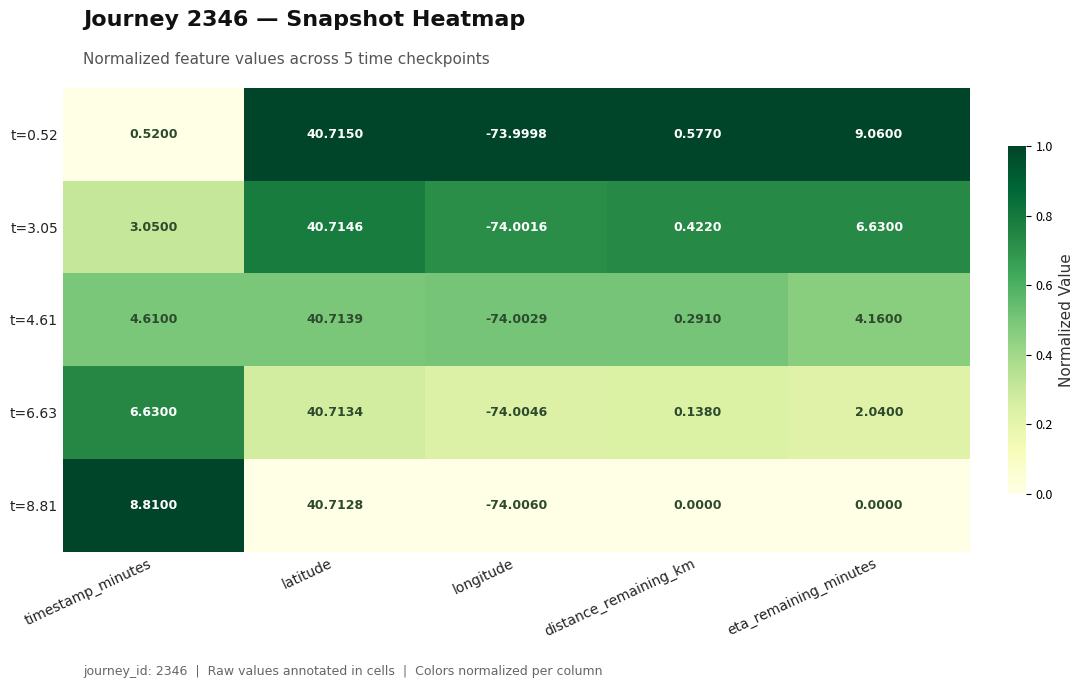

Which category has the lowest value in the t=0.52 series?

longitude